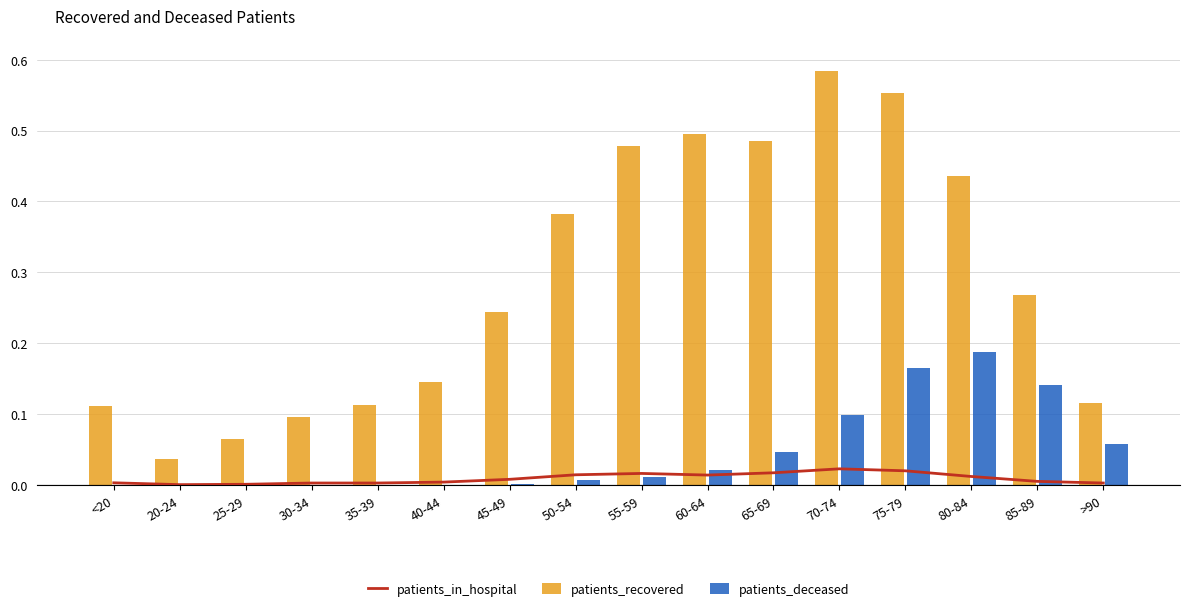

At which category does the chart reach its minimum across all series?

20-24